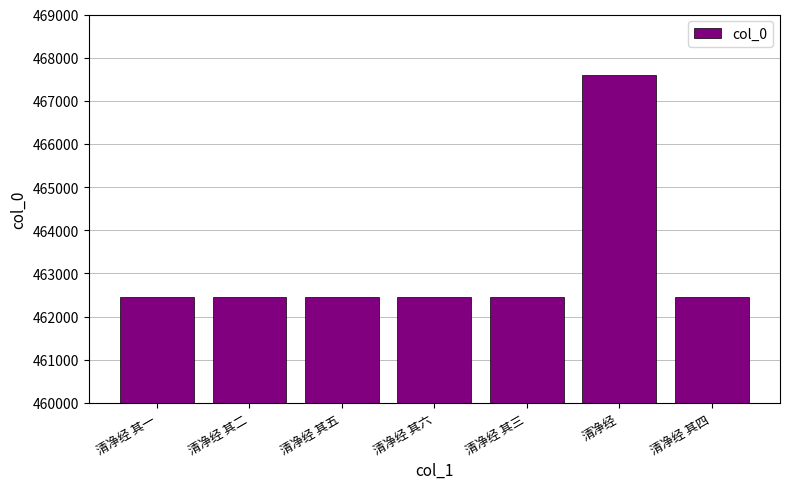

What is the change in value from 清净经 其一 to 清净经?

+5136